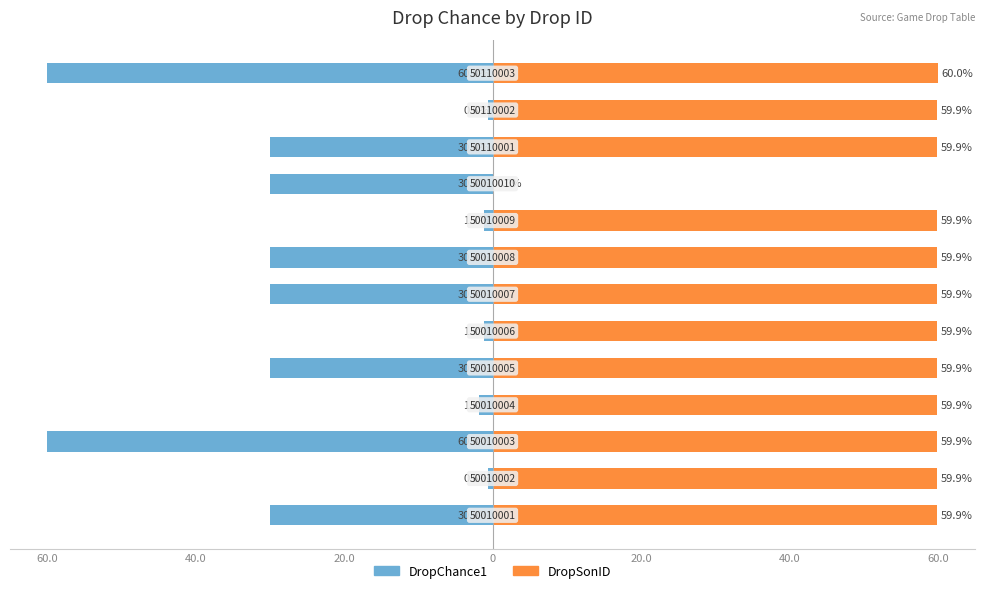

How many data points in DropChance1 are less than -30?

2